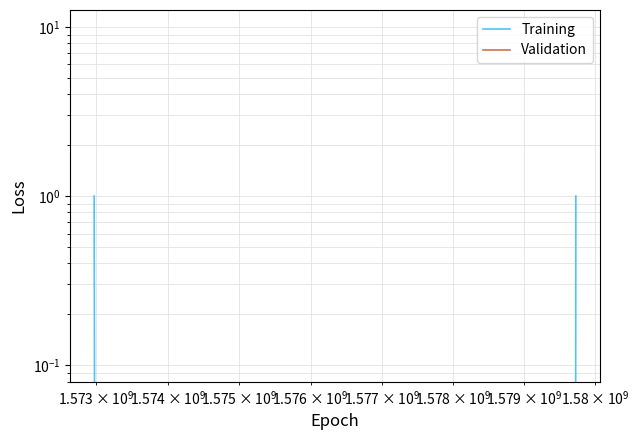

Which series has the largest range (max minus min)?

Training